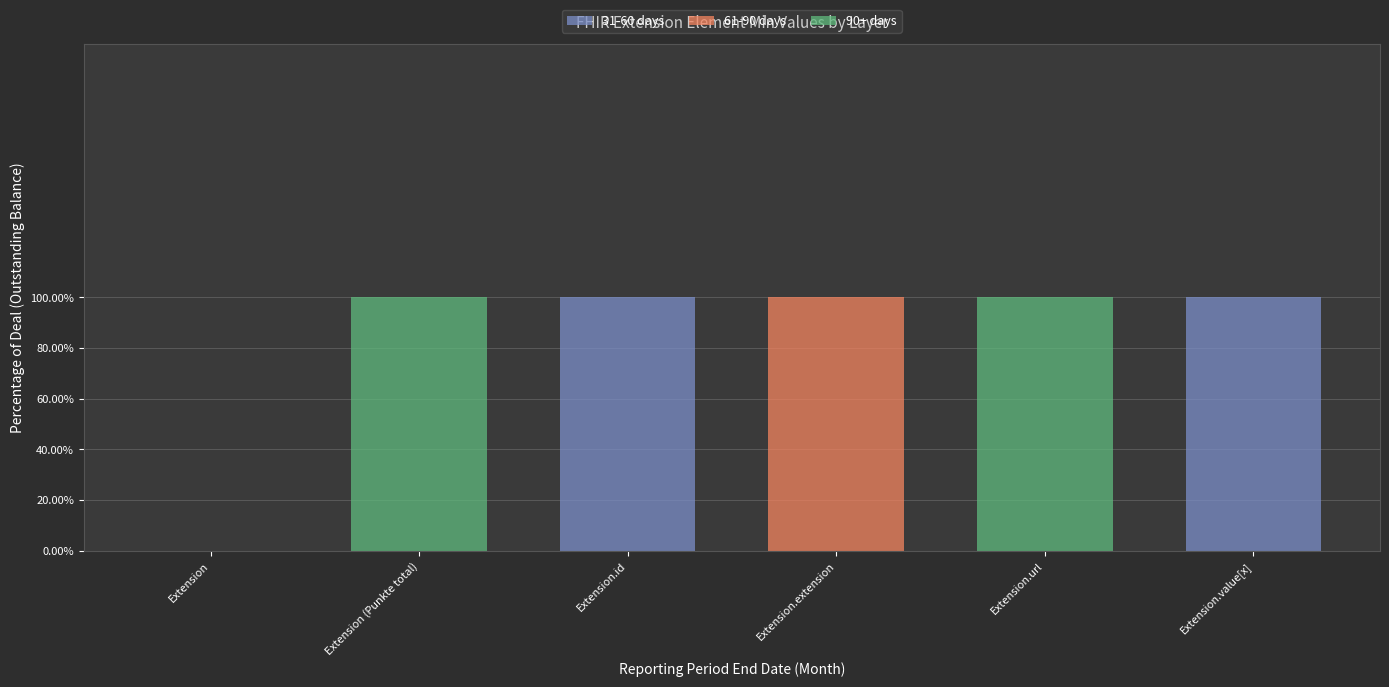

What are all the series names shown in the legend?

31-60 days, 61-90 days, 90+ days